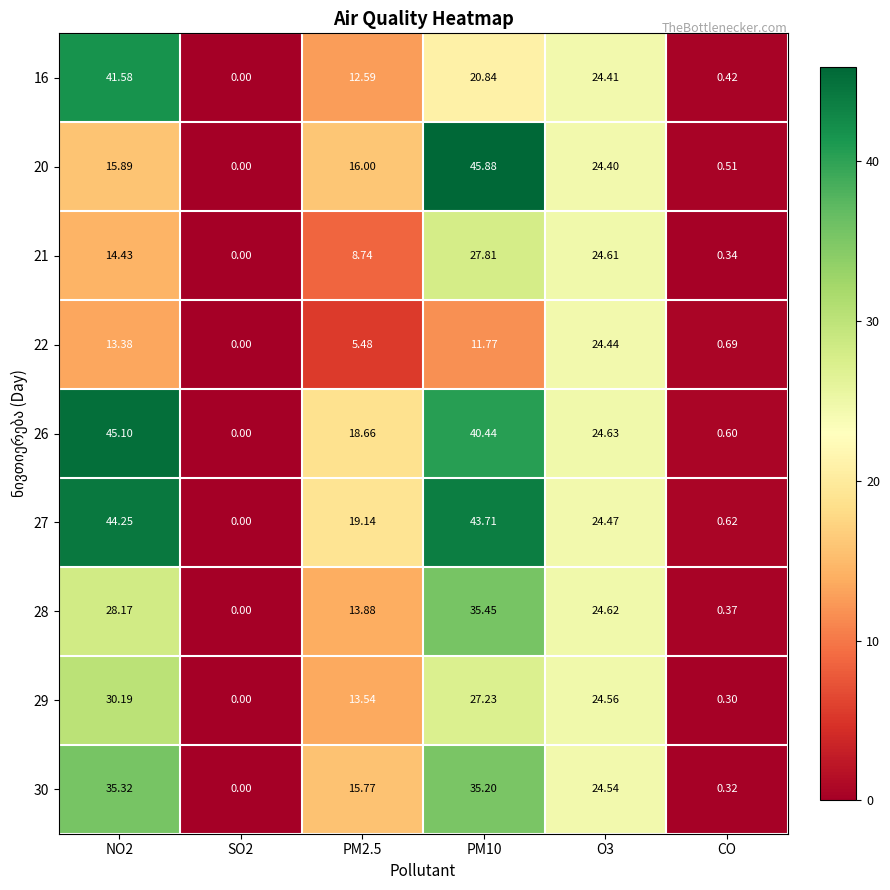

How many data points in 28 are above 24?

3